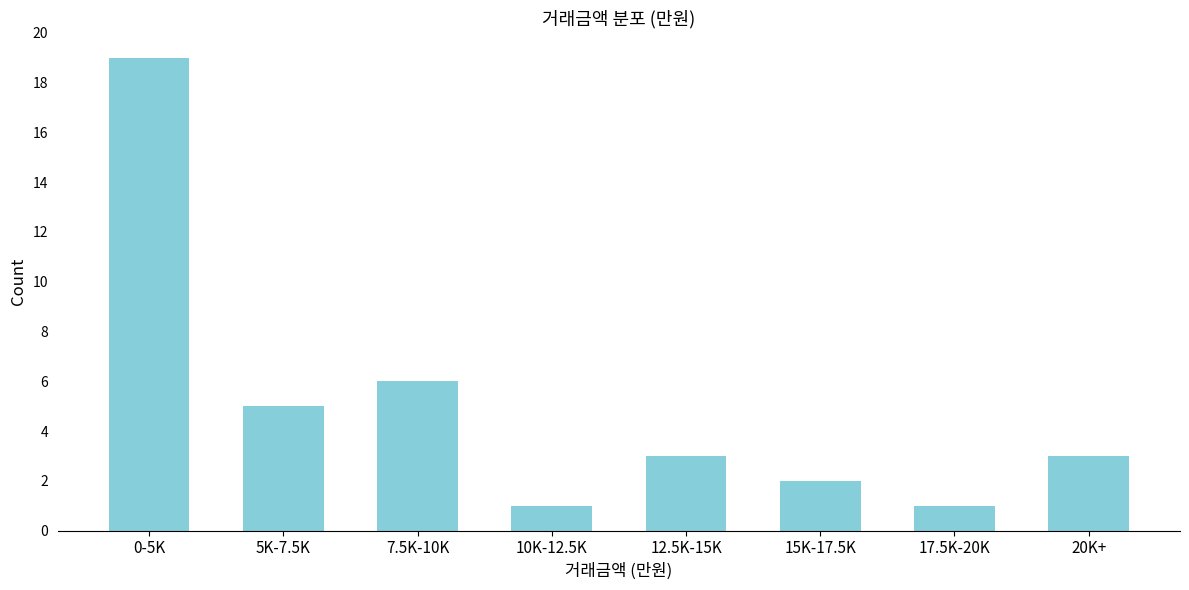

Reading right to left, what are all the values shown in this chart?

20K+=3	17.5K-20K=1	15K-17.5K=2	12.5K-15K=3	10K-12.5K=1	7.5K-10K=6	5K-7.5K=5	0-5K=19